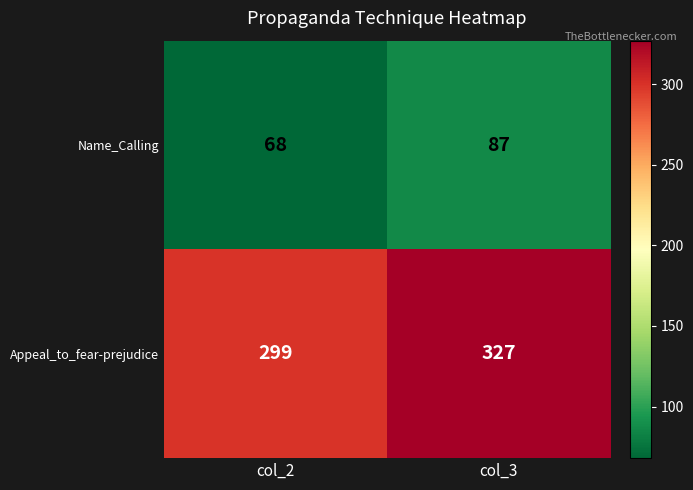

The value of Name_Calling at col_3 is 127. True or false?

False